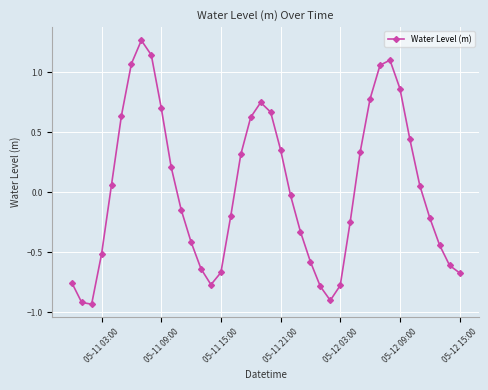

How many points are lower than both their immediate neighbors (excluding endpoints)?

3